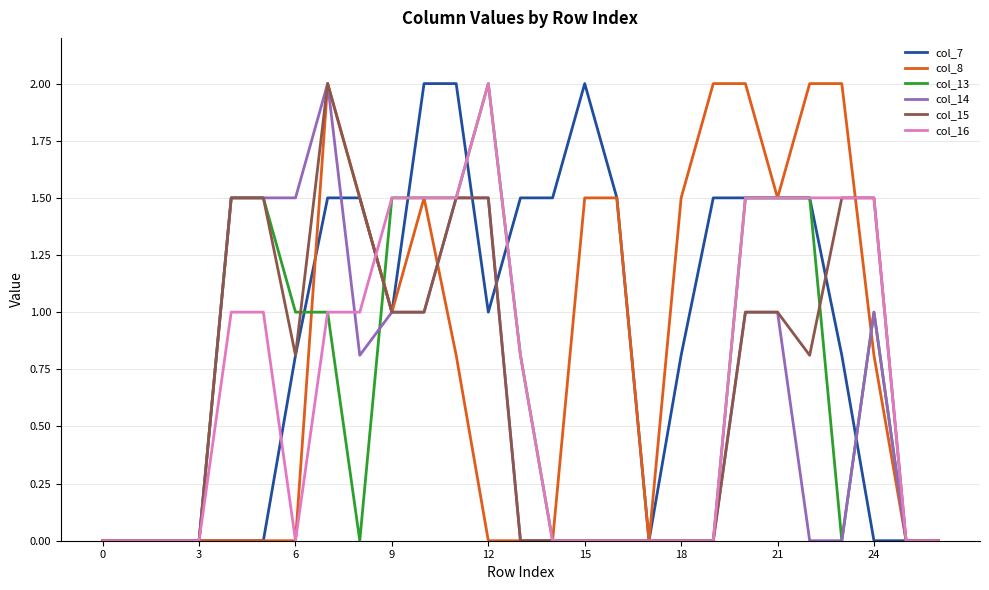

True or false: col_8 and col_16 intersect in this chart.

True